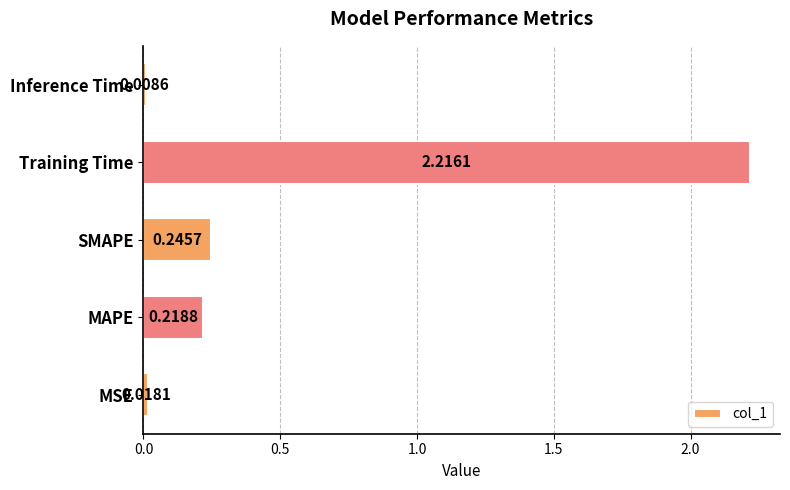

Which label corresponds to the largest value in the chart?

Training Time